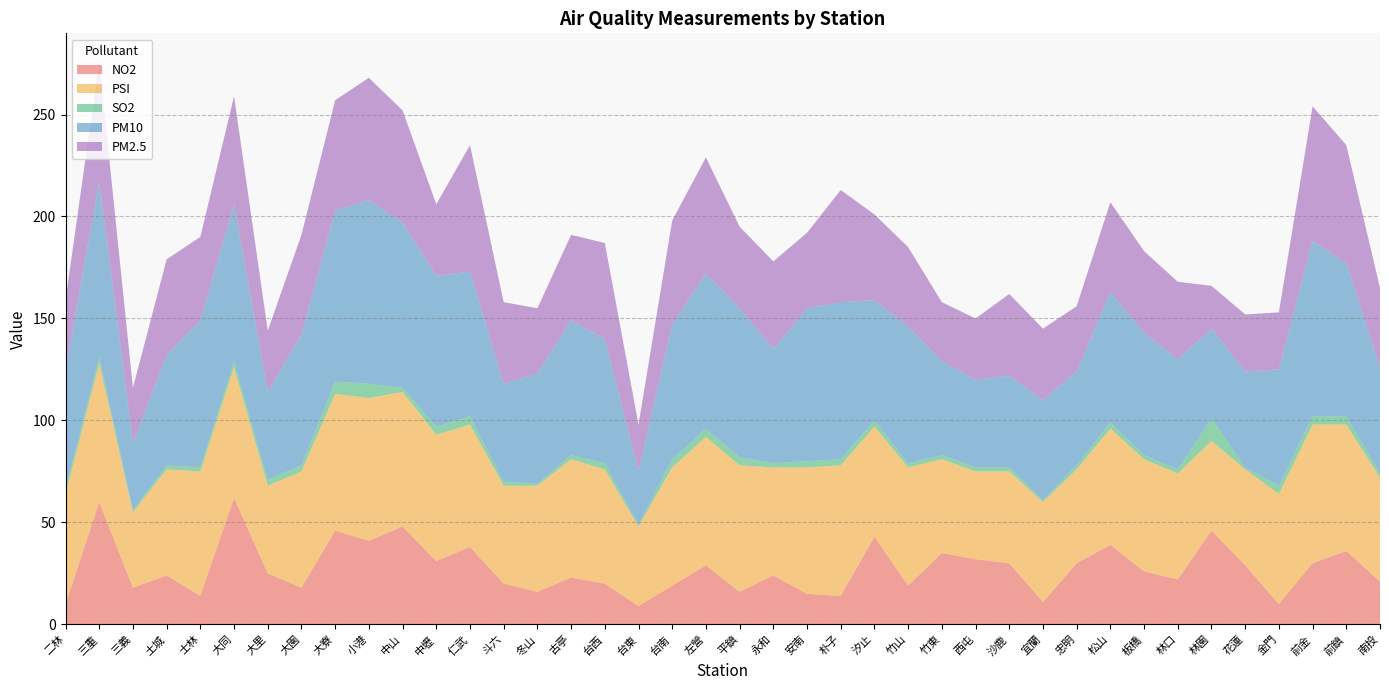

Reading right to left, extract all data points from this chart.

NO2: 南投=21	前鎮=36	前金=30	金門=10	花蓮=29	林園=46	林口=22	板橋=26	松山=39	忠明=30	宜蘭=11	沙鹿=30	西屯=32	竹東=35	竹山=19	汐止=43	朴子=14	安南=15	永和=24	平鎮=16	左營=29	台南=19	台東=9	台西=20	古亭=23	冬山=16	斗六=20	仁武=38	中壢=31	中山=48	小港=41	大寮=46	大園=18	大里=25	大同=62	士林=14	土城=24	三義=18	三重=60	二林=10
PSI: 南投=51	前鎮=62	前金=68	金門=54	花蓮=47	林園=44	林口=52	板橋=55	松山=57	忠明=46	宜蘭=49	沙鹿=45	西屯=43	竹東=46	竹山=58	汐止=54	朴子=64	安南=62	永和=53	平鎮=62	左營=63	台南=58	台東=39	台西=56	古亭=58	冬山=52	斗六=48	仁武=60	中壢=62	中山=66	小港=70	大寮=67	大園=57	大里=43	大同=64	士林=61	土城=52	三義=37	三重=68	二林=54
SO2: 南投=2	前鎮=4	前金=4	金門=4	花蓮=1	林園=11	林口=2	板橋=2	松山=3	忠明=2	宜蘭=1	沙鹿=2	西屯=2	竹東=2	竹山=2	汐止=3	朴子=3	安南=3	永和=2	平鎮=4	左營=4	台南=4	台東=1	台西=3	古亭=2	冬山=1	斗六=2	仁武=4	中壢=4	中山=2	小港=7	大寮=6	大園=3	大里=3	大同=3	士林=2	土城=2	三義=1	三重=3	二林=2
PM10: 南投=52	前鎮=75	前金=86	金門=57	花蓮=47	林園=44	林口=54	板橋=60	松山=64	忠明=46	宜蘭=49	沙鹿=45	西屯=43	竹東=46	竹山=67	汐止=59	朴子=77	安南=75	永和=56	平鎮=73	左營=76	台南=66	台東=26	台西=61	古亭=66	冬山=54	斗六=48	仁武=71	中壢=74	中山=81	小港=90	大寮=84	大園=64	大里=43	大同=77	士林=72	土城=54	三義=33	三重=86	二林=59
PM2.5: 南投=39	前鎮=58	前金=66	金門=28	花蓮=28	林園=21	林口=38	板橋=40	松山=44	忠明=32	宜蘭=35	沙鹿=40	西屯=30	竹東=29	竹山=39	汐止=42	朴子=55	安南=37	永和=43	平鎮=40	左營=57	台南=51	台東=23	台西=47	古亭=42	冬山=32	斗六=40	仁武=62	中壢=35	中山=55	小港=60	大寮=54	大園=49	大里=30	大同=53	士林=41	土城=47	三義=27	三重=59	二林=34